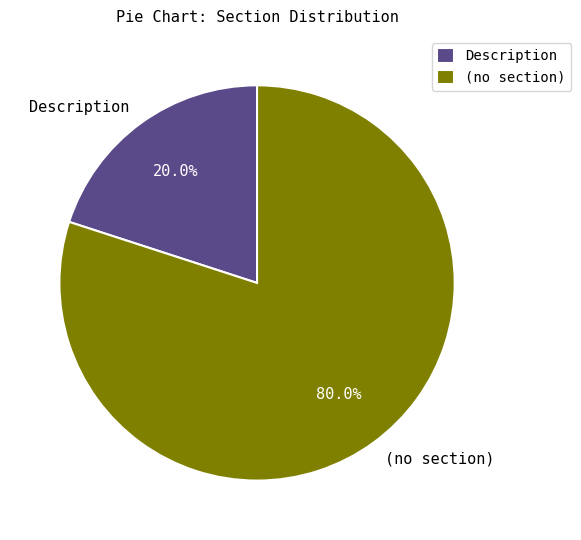

How many slices are in this pie chart?

2